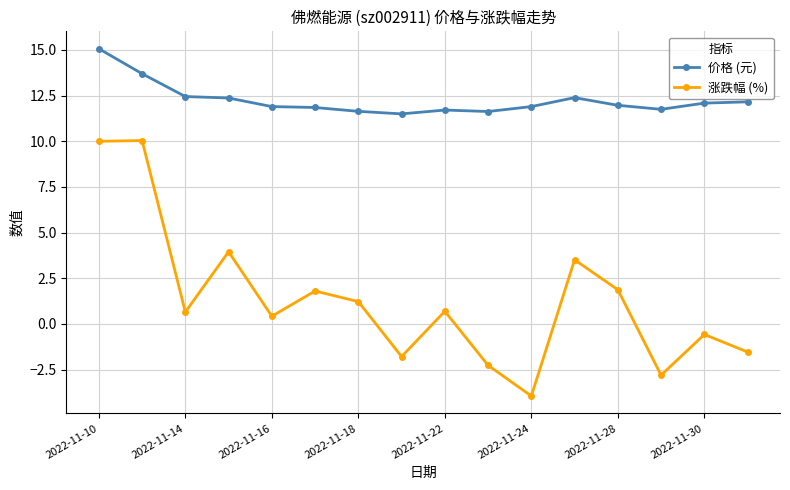

What is the value of the 涨跌幅 (%) point at the 9th from the left?

0.7